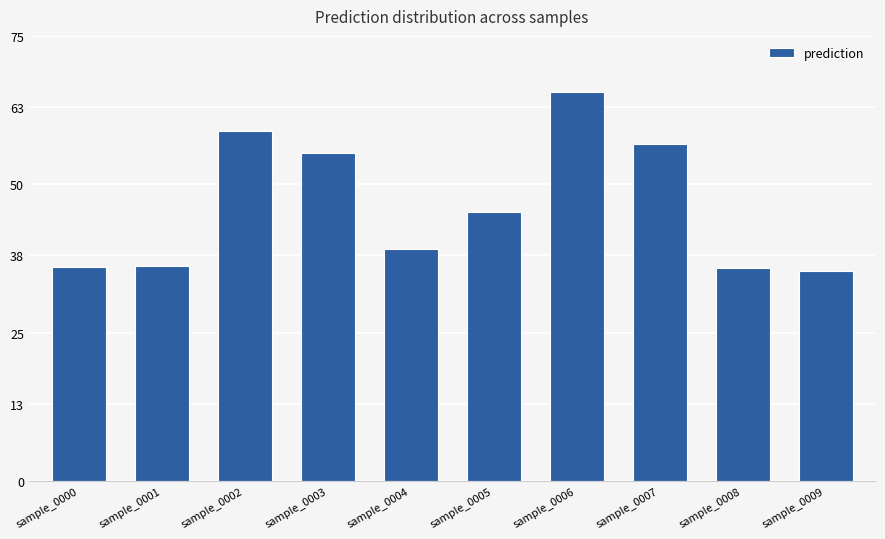

Where does the data first go above 45?

sample_0002